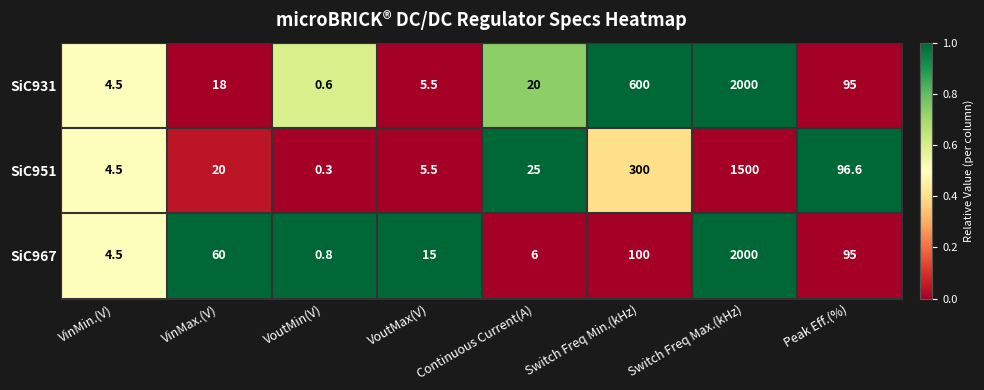

Which series has the largest total across all categories?

SiC931